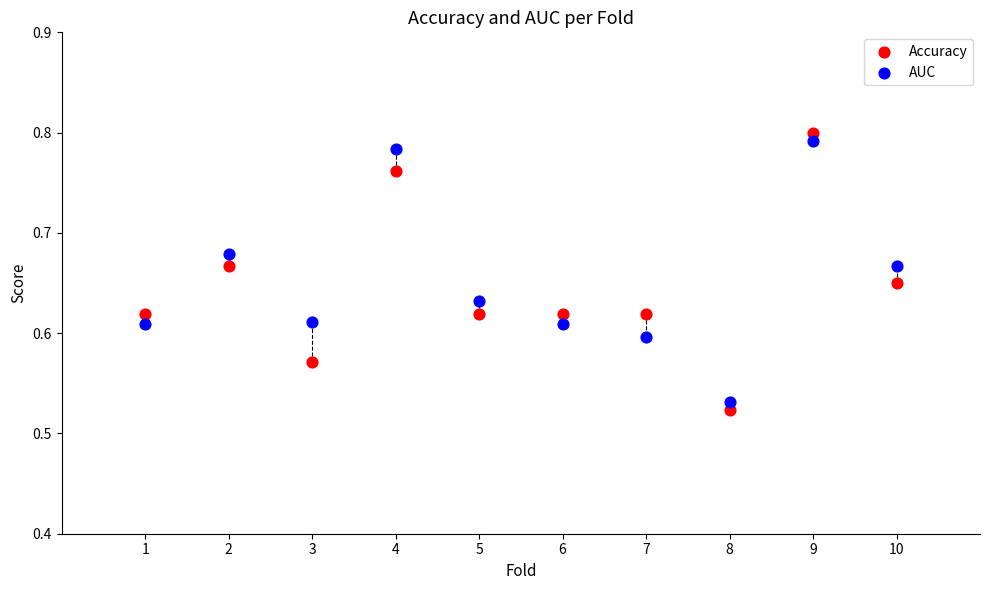

Which series reaches the maximum Y coordinate?

Accuracy